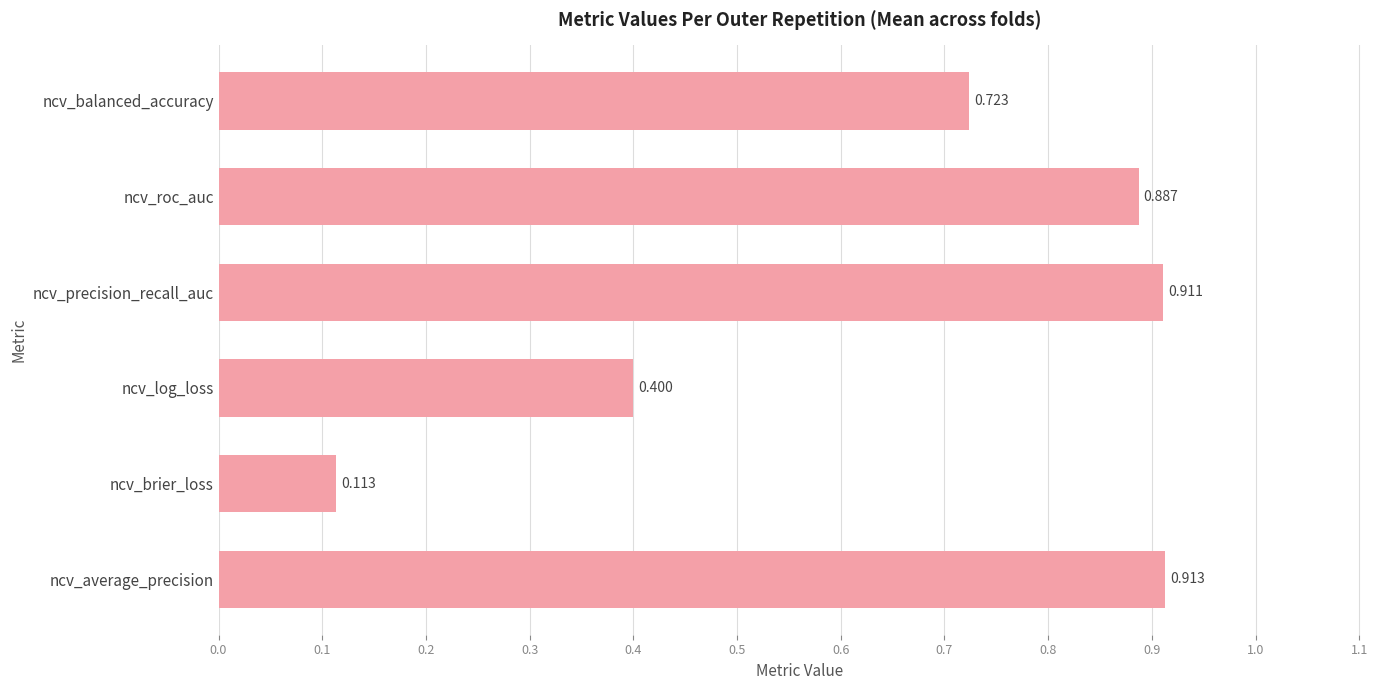

At which label is the value closest to 0?

ncv_brier_loss